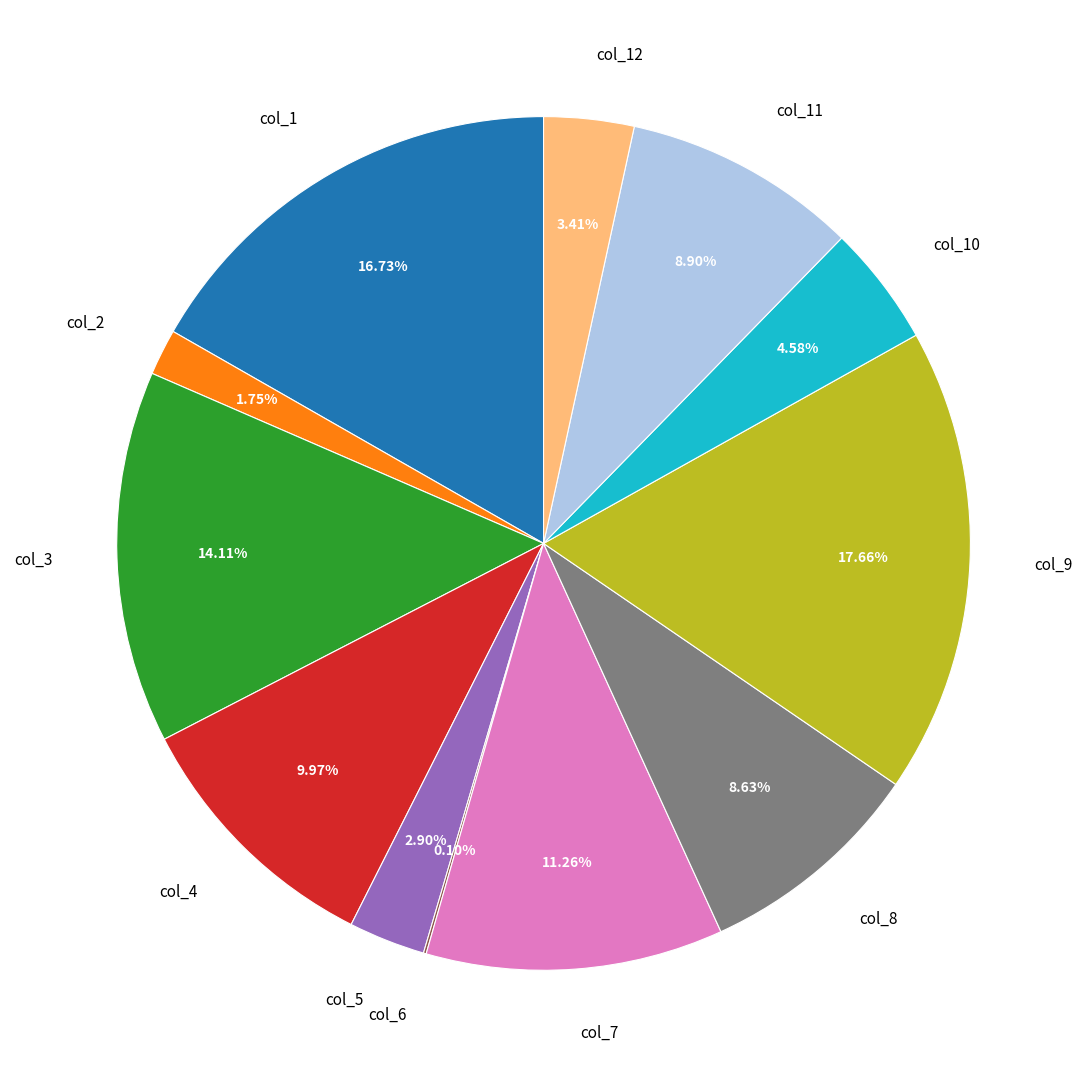

Does any single category account for the majority?

No